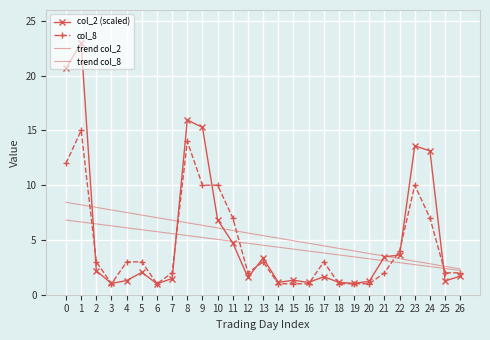

Between which two adjacent categories do trend col_8 and col_2 (scaled) first intersect?

1 and 2